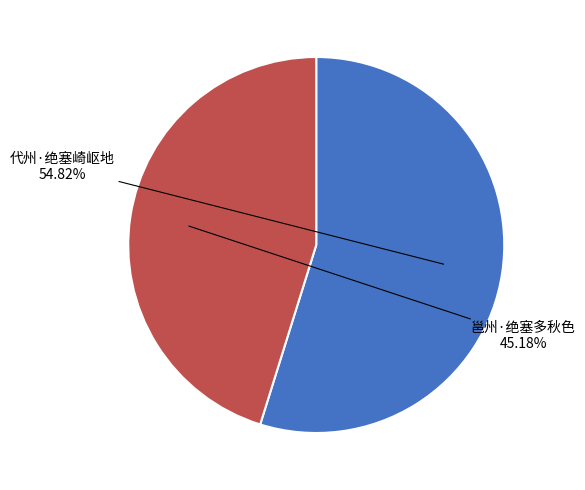

Approximately how many times larger is the value at 代州·绝塞崎岖地 compared to 邕州·绝塞多秋色?

1.2